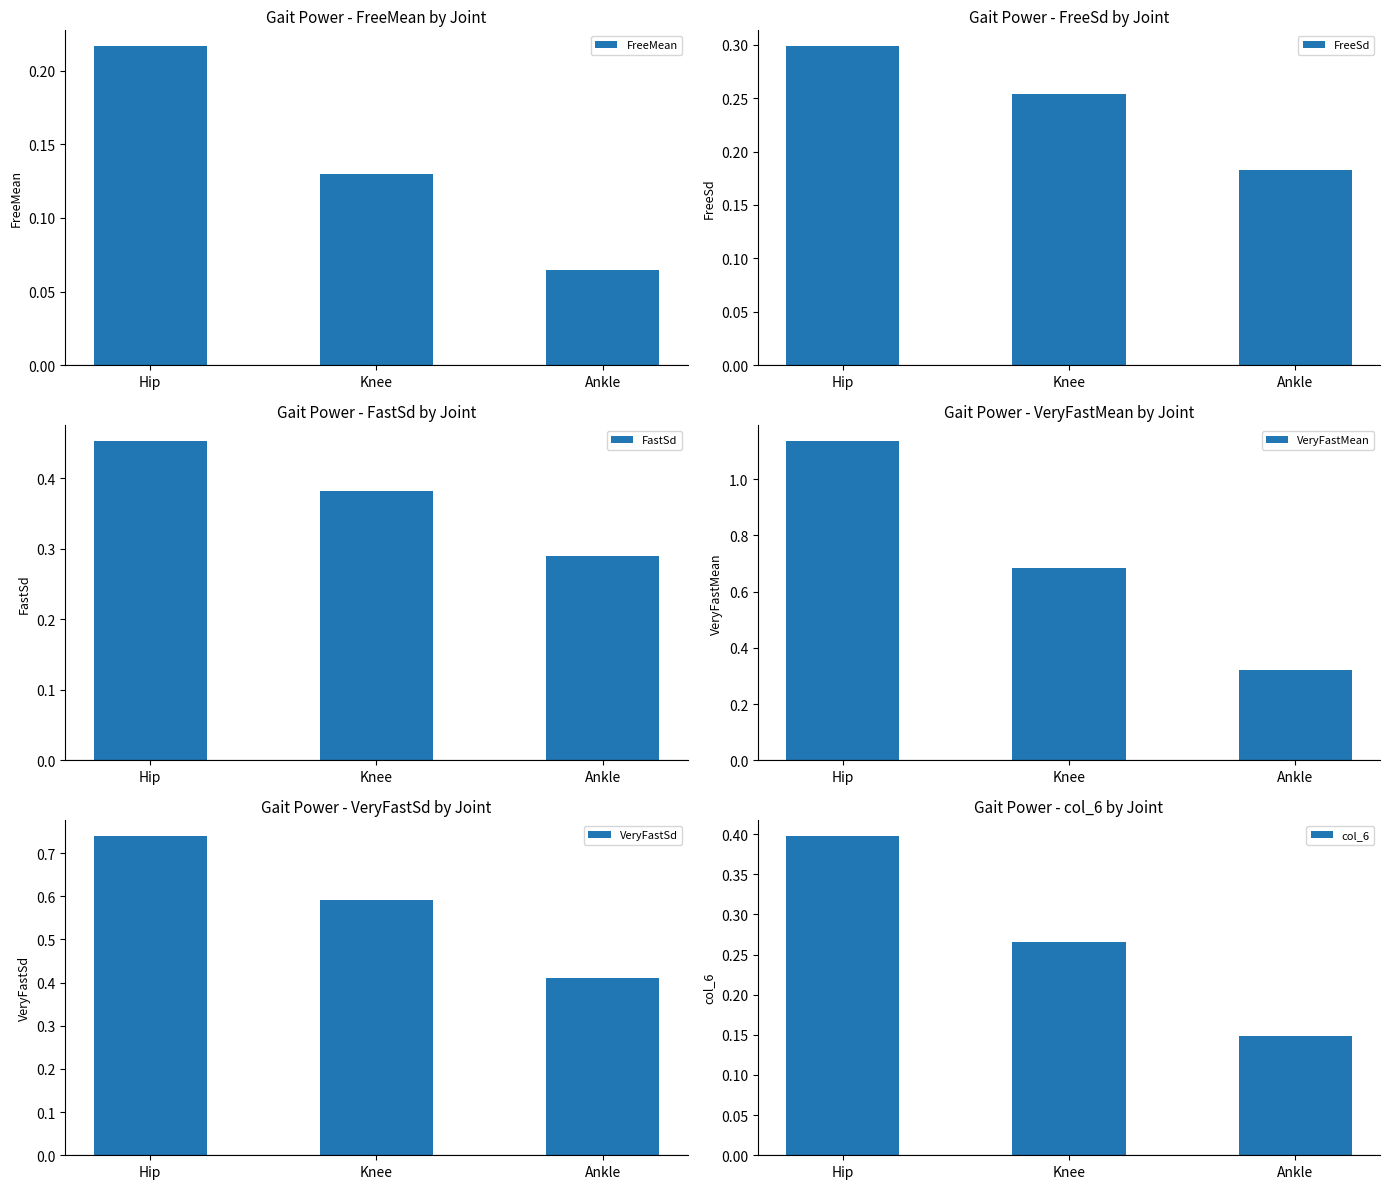

Which has a higher value, Ankle or Hip?

Hip